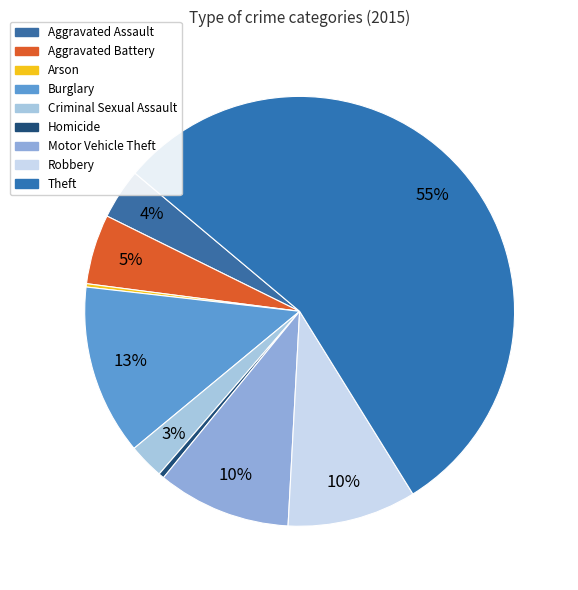

Which category accounts for the majority?

Theft